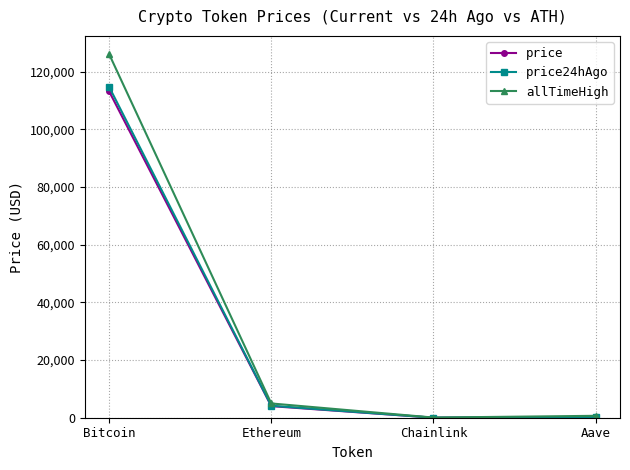

What is the value of the price point at the 1st from the left?

113161.0